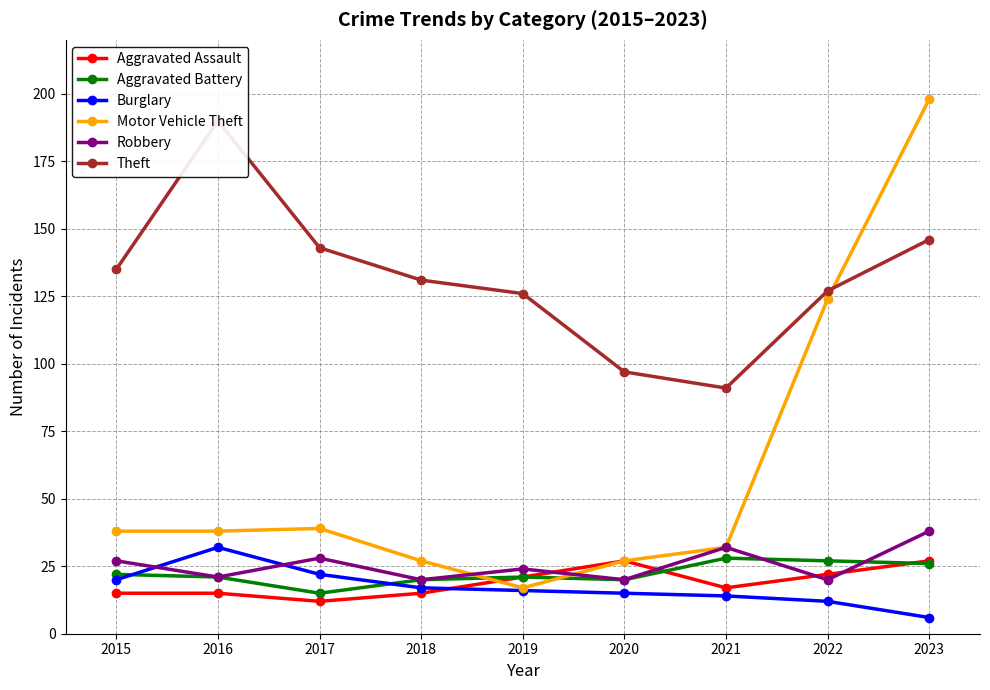

Is it true that Robbery equals 24 at 2019?

True